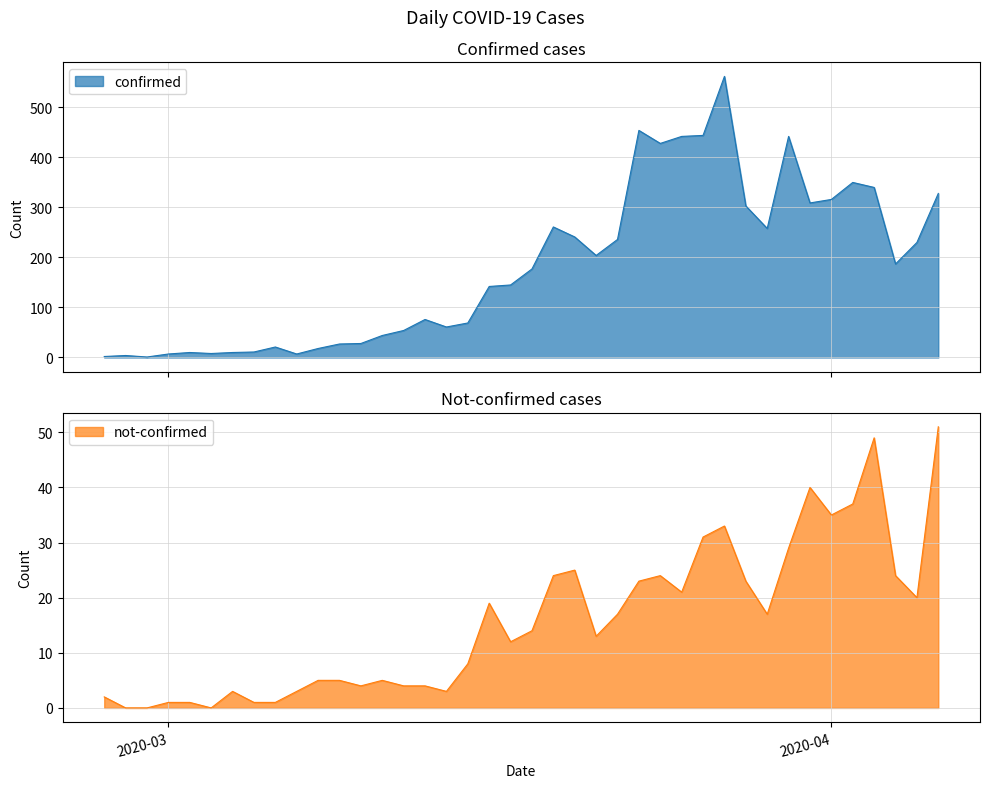

What are all the series names shown in the legend?

confirmed, not-confirmed